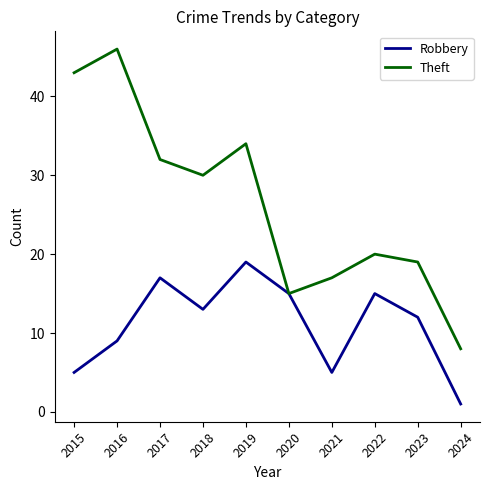

At which label does Theft reach its minimum?

2024